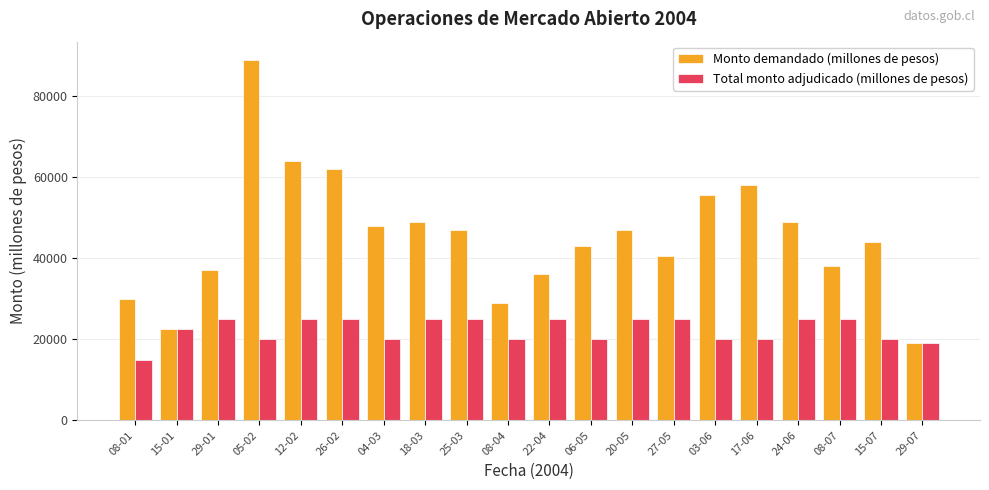

What is the highest value of the Monto demandado (millones de pesos) series?

89000